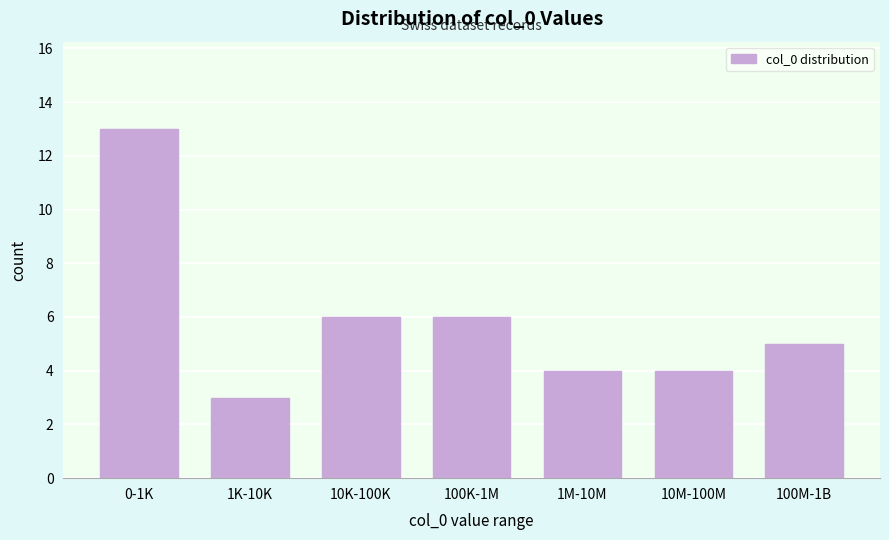

Reading left to right, what are all the values shown in this chart?

0-1K=13	1K-10K=3	10K-100K=6	100K-1M=6	1M-10M=4	10M-100M=4	100M-1B=5